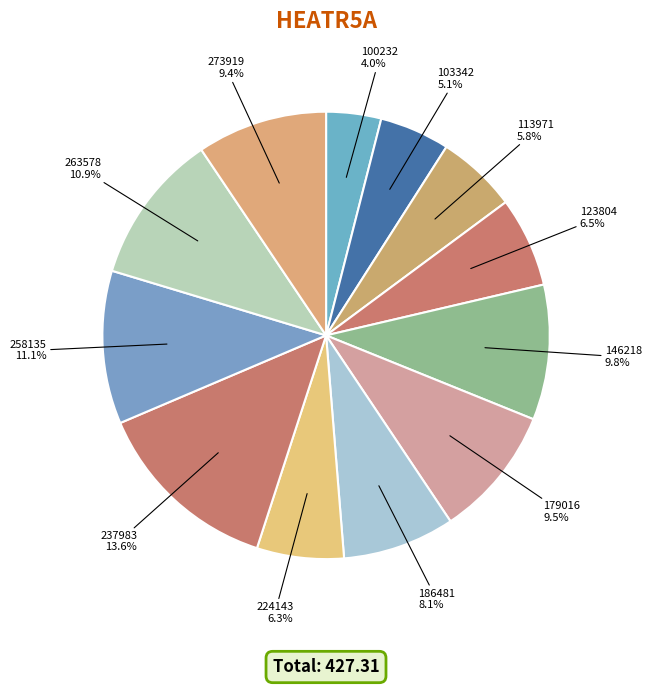

What portion of the pie excludes 103342?

94.9%